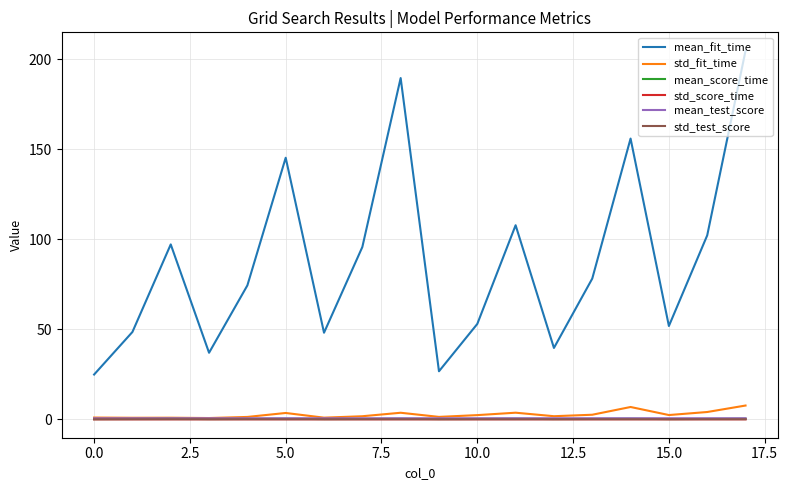

What is the maximum value shown in the chart?

204.6